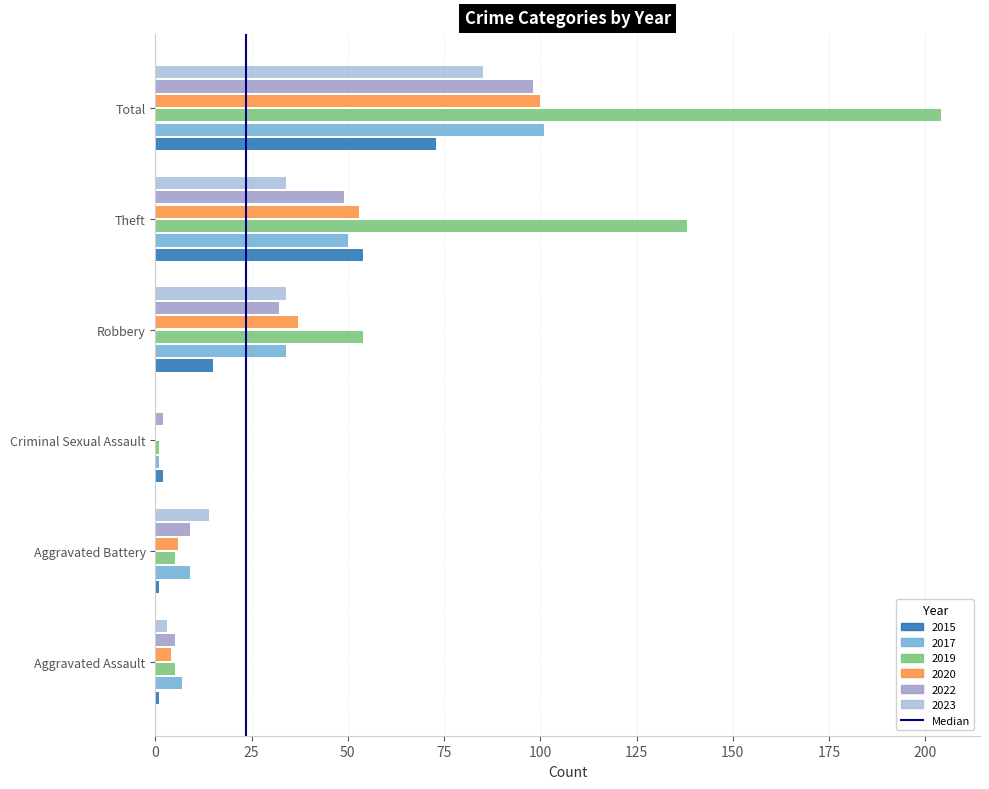

Count the number of categories in the chart.

6